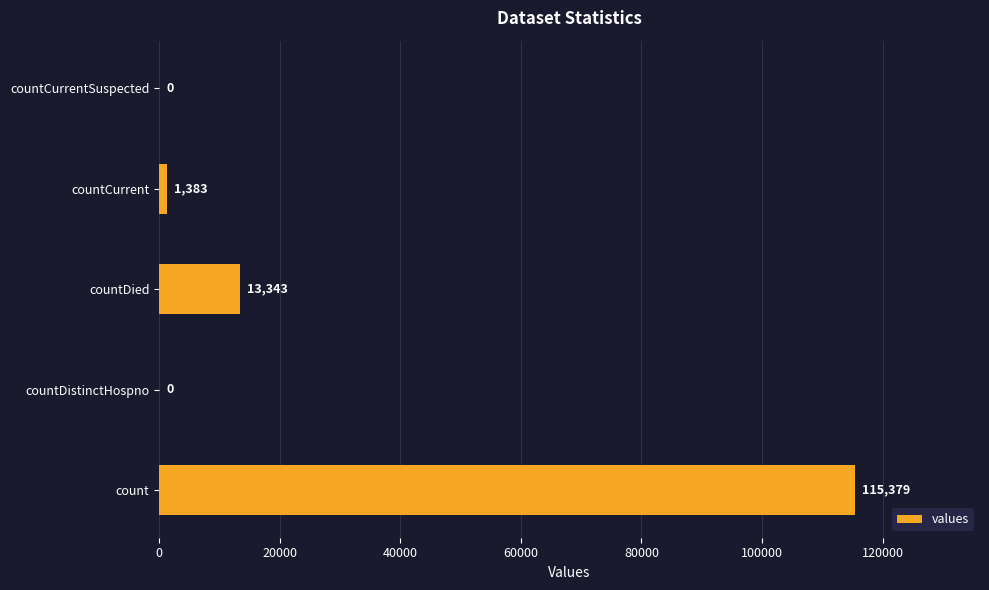

How many distinct data groups are displayed?

1